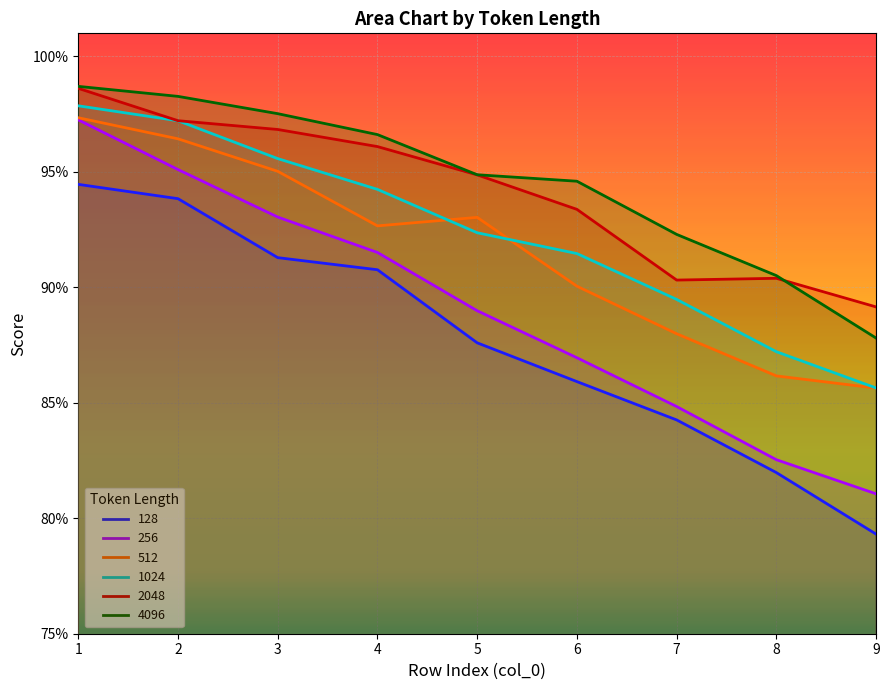

What is the sum of the 1024 values at 9 and 7?

1.8